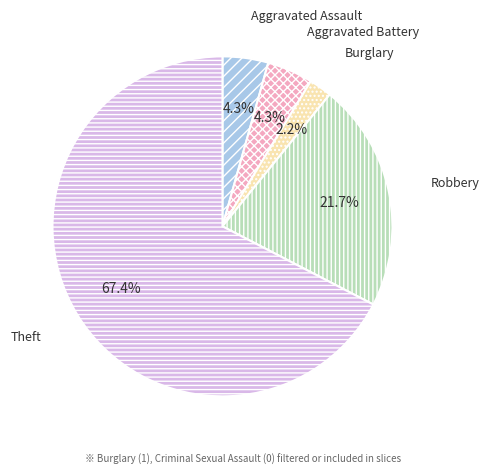

Which category accounts for the majority?

Theft